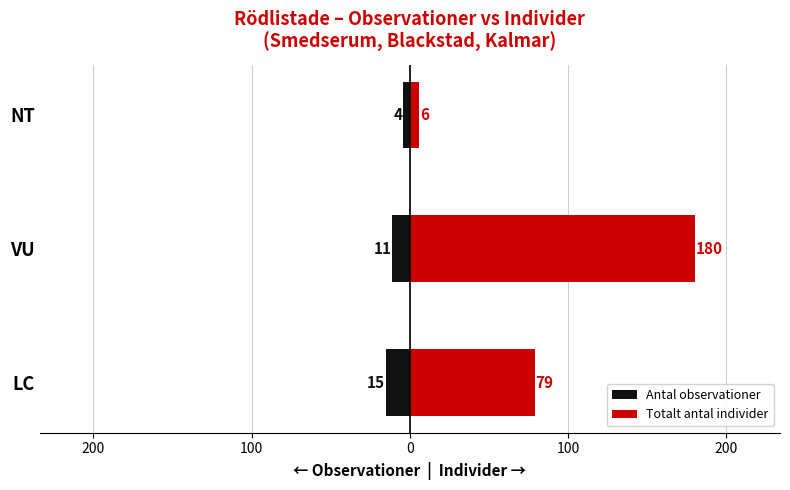

What is the value of the Antal observationer bar at the 2nd from the left?

-11